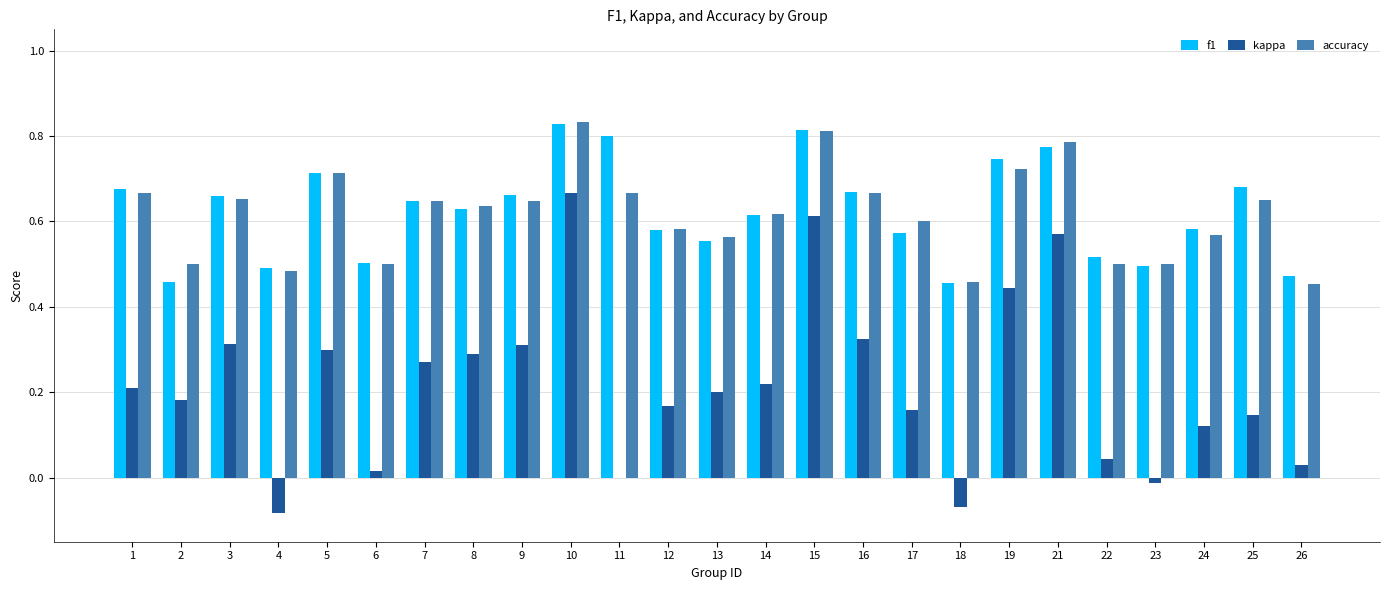

Is the value of accuracy at 25 greater than the value of f1 at 5?

No